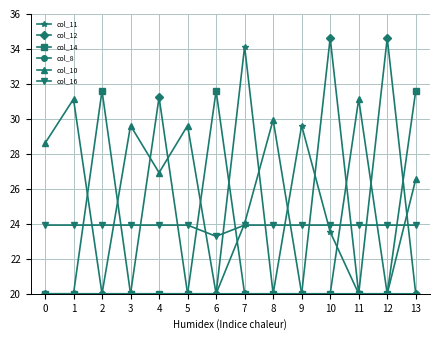

The col_16 series shows 23.9 at 9. True or false?

True